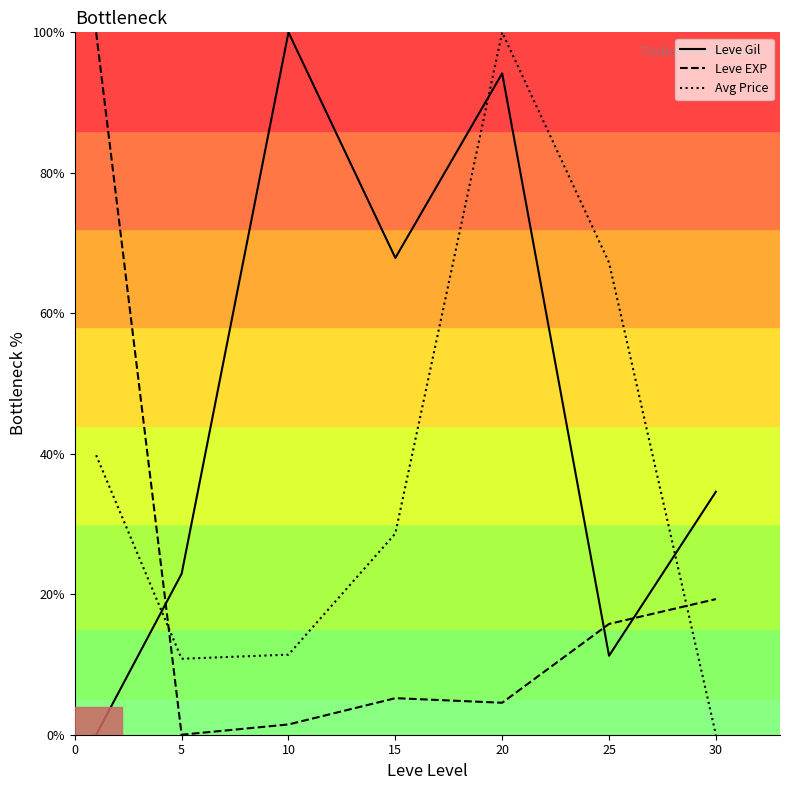

How many values in Avg Price are above zero?

6